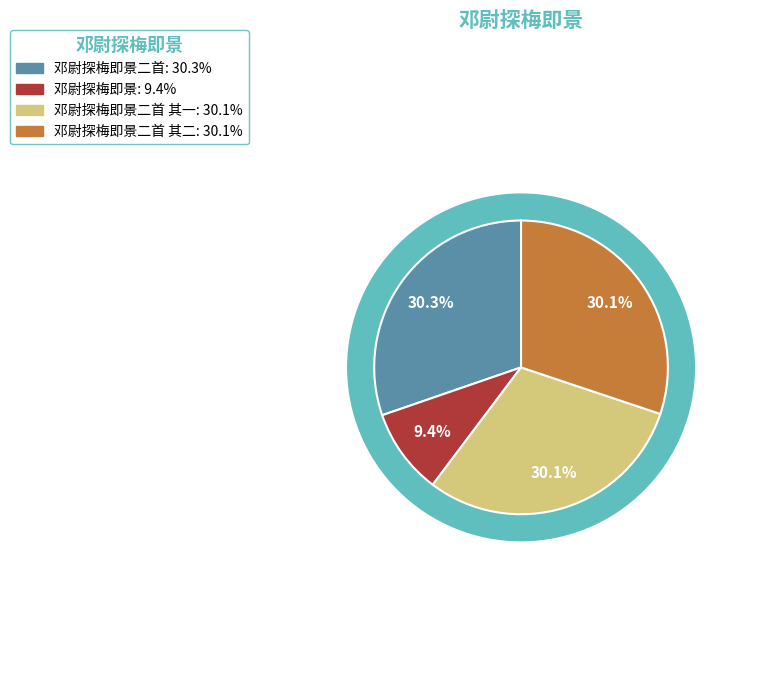

Which slice is the smallest?

邓尉探梅即景